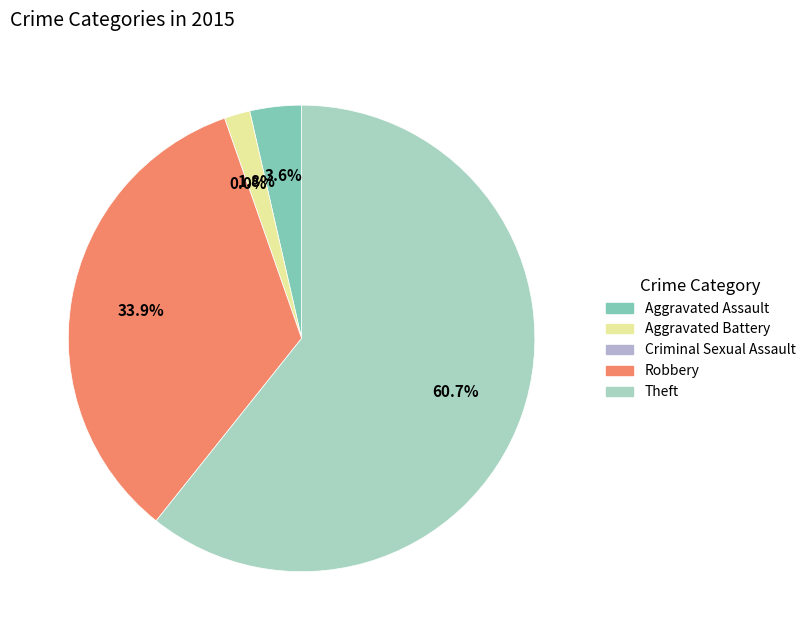

To the nearest percent, what is the difference between the largest and smallest slice percentages?

61%